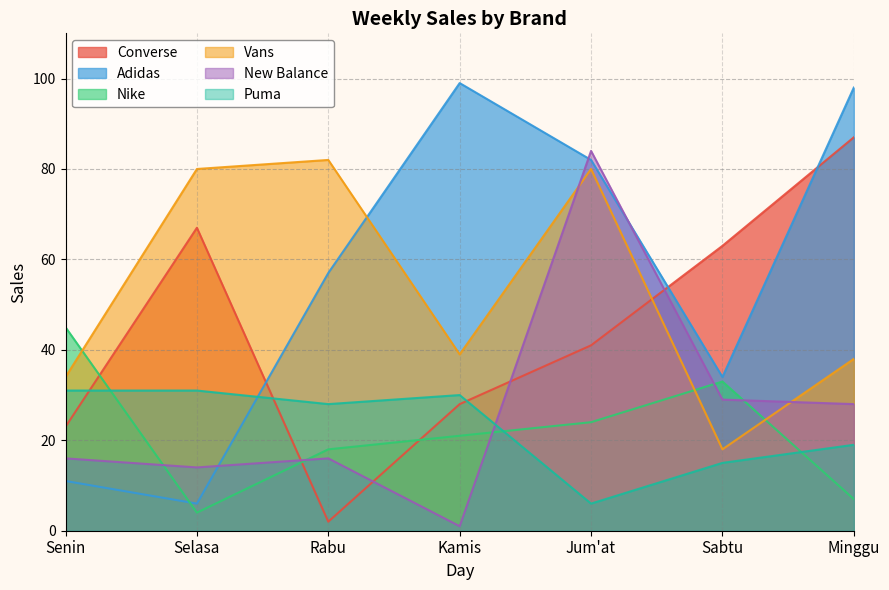

The value of Vans at Senin is 34. True or false?

True